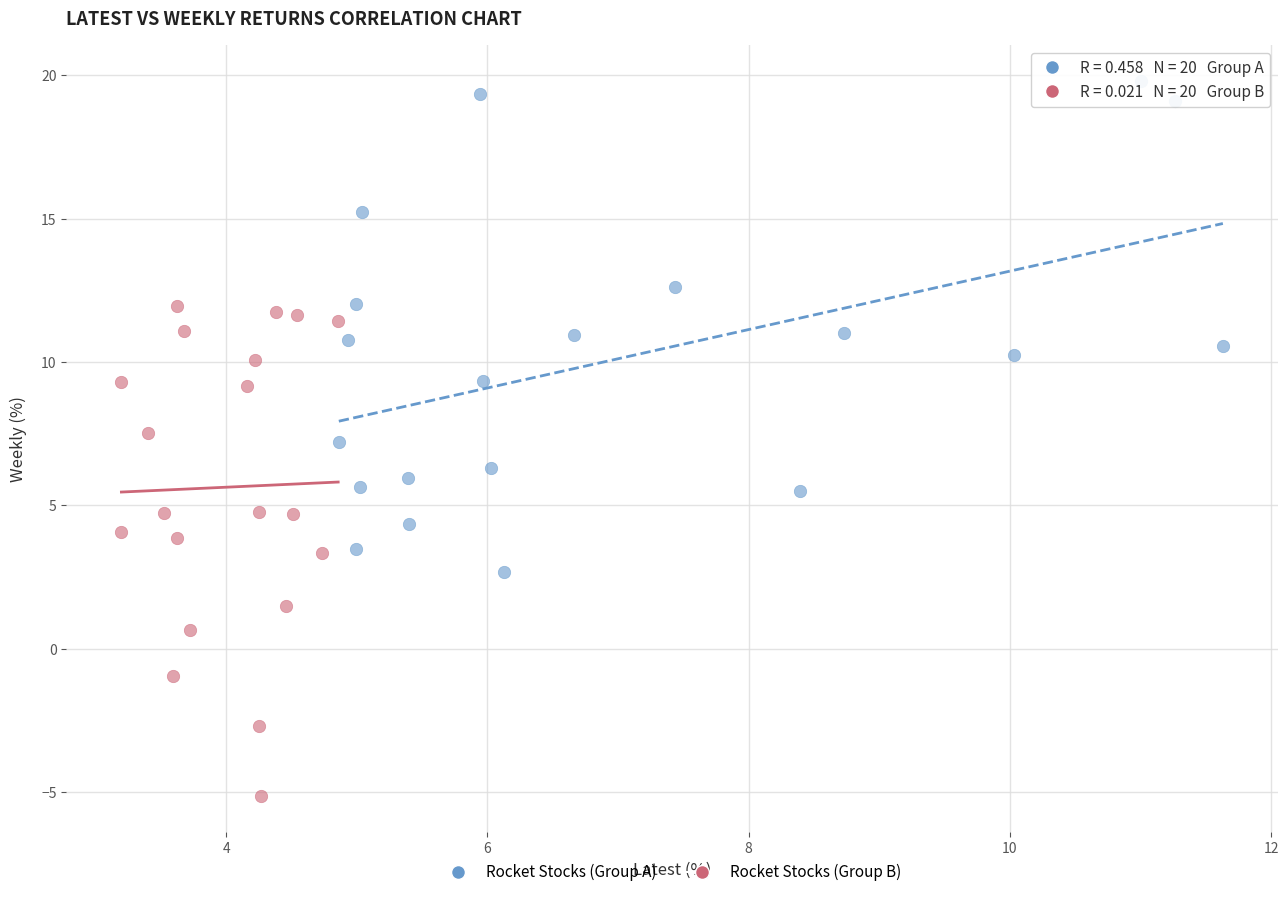

Which series reaches the minimum Y coordinate?

Rocket Stocks (Group B)